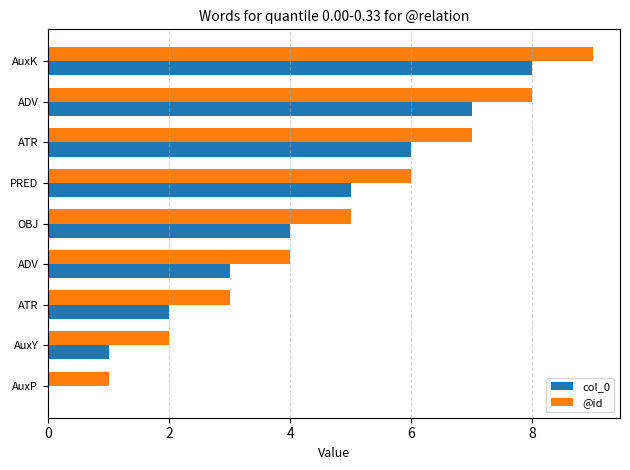

Reading left to right, transcribe all the data shown in this chart.

col_0: 0	1	2	3	4	5	6	7	8
@id: 1	2	3	4	5	6	7	8	9